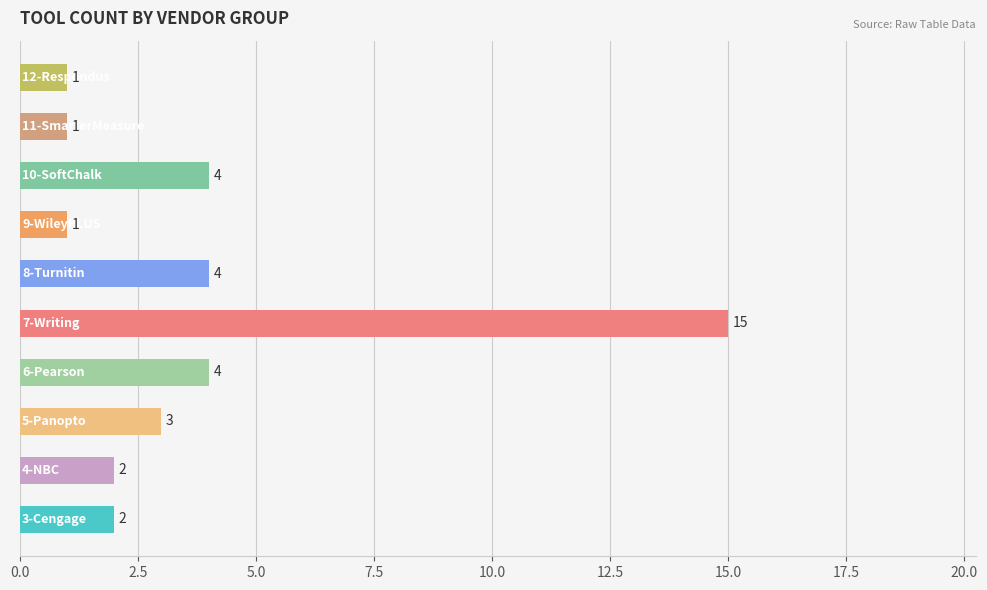

What is the difference between the maximum and minimum values?

14